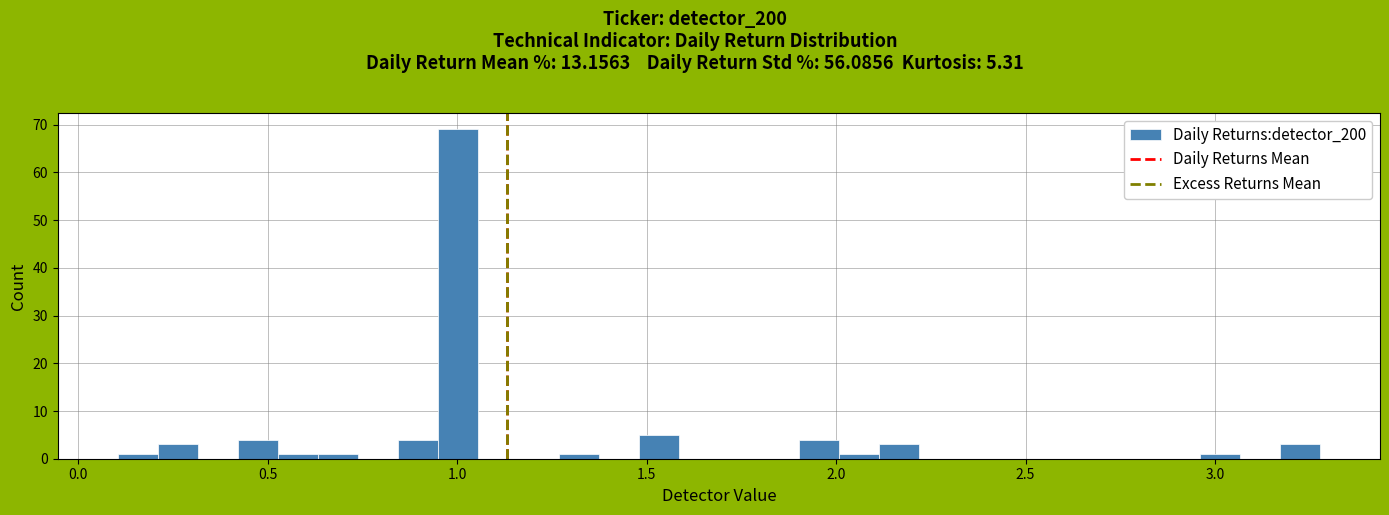

Around what value on the x-axis is the tallest bar? Give the approximate position of its centre, as read against the axis.

1.00